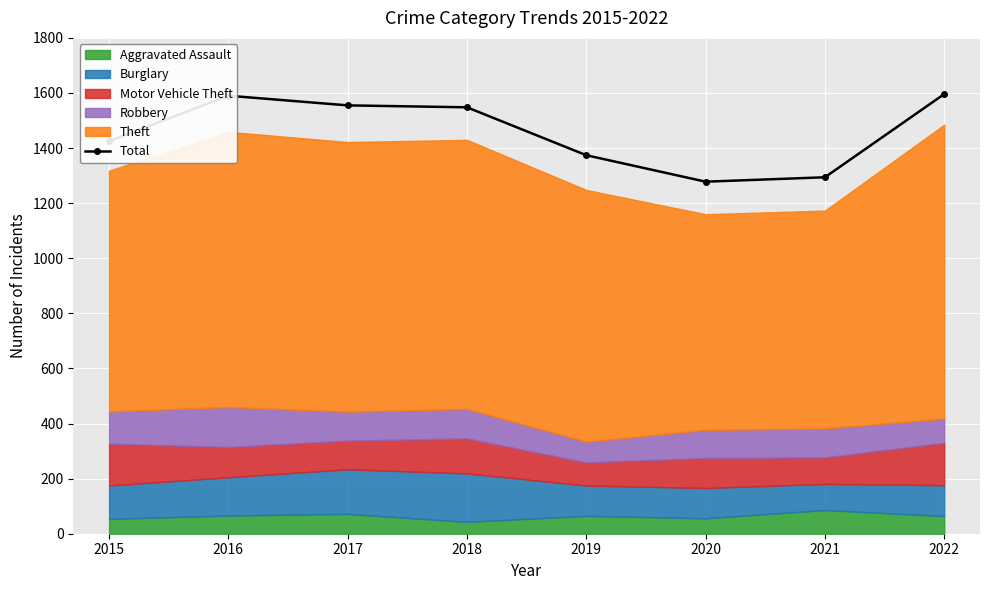

How many data points in Total are less than 1548?

4